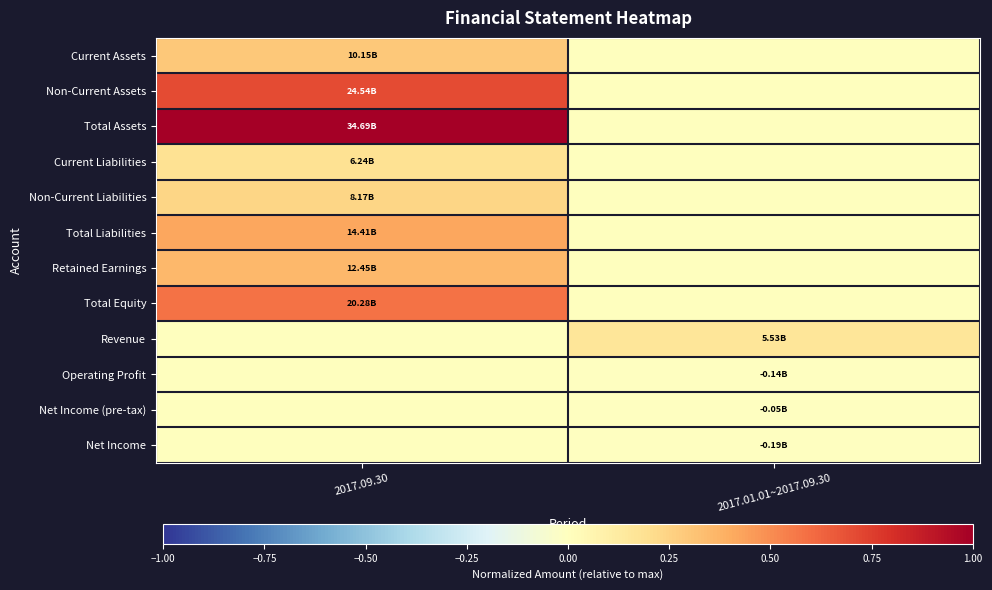

Reading right to left, transcribe all the data shown in this chart.

Current Assets: 2017.01.01~2017.09.30=0.0	2017.09.30=0.3
Non-Current Assets: 2017.01.01~2017.09.30=0.0	2017.09.30=0.7
Total Assets: 2017.01.01~2017.09.30=0.0	2017.09.30=1.0
Current Liabilities: 2017.01.01~2017.09.30=0.0	2017.09.30=0.2
Non-Current Liabilities: 2017.01.01~2017.09.30=0.0	2017.09.30=0.2
Total Liabilities: 2017.01.01~2017.09.30=0.0	2017.09.30=0.4
Retained Earnings: 2017.01.01~2017.09.30=0.0	2017.09.30=0.4
Total Equity: 2017.01.01~2017.09.30=0.0	2017.09.30=0.6
Revenue: 2017.01.01~2017.09.30=0.2	2017.09.30=0.0
Operating Profit: 2017.01.01~2017.09.30=-0.0	2017.09.30=0.0
Net Income (pre-tax): 2017.01.01~2017.09.30=-0.0	2017.09.30=0.0
Net Income: 2017.01.01~2017.09.30=-0.0	2017.09.30=0.0